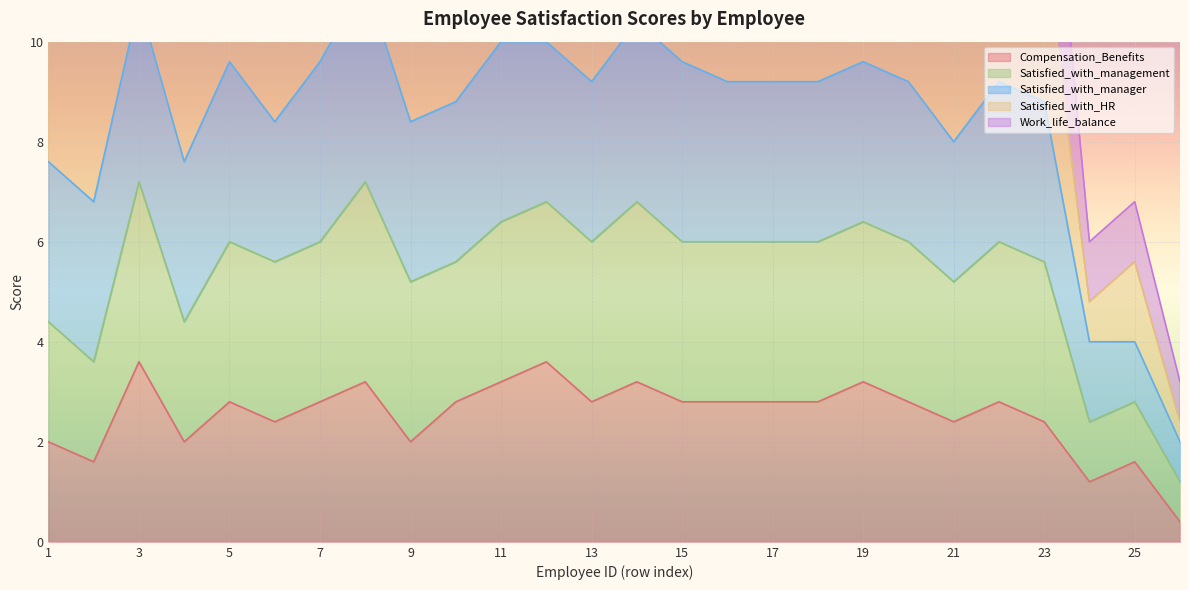

Is it true that Compensation_Benefits equals 1.0 at 23?

False